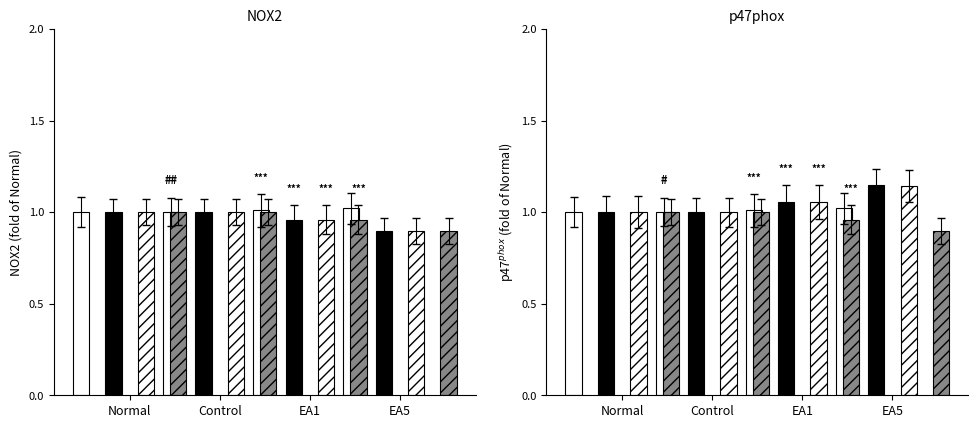

The Current Policies series shows 1.3 at Control. True or false?

False